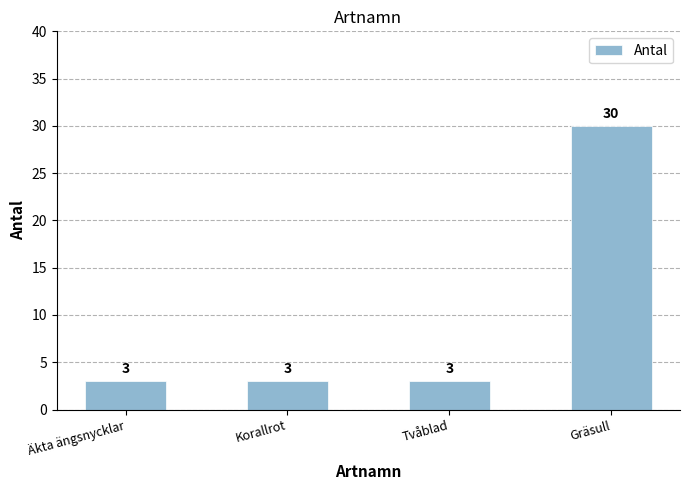

What is the average value?

10